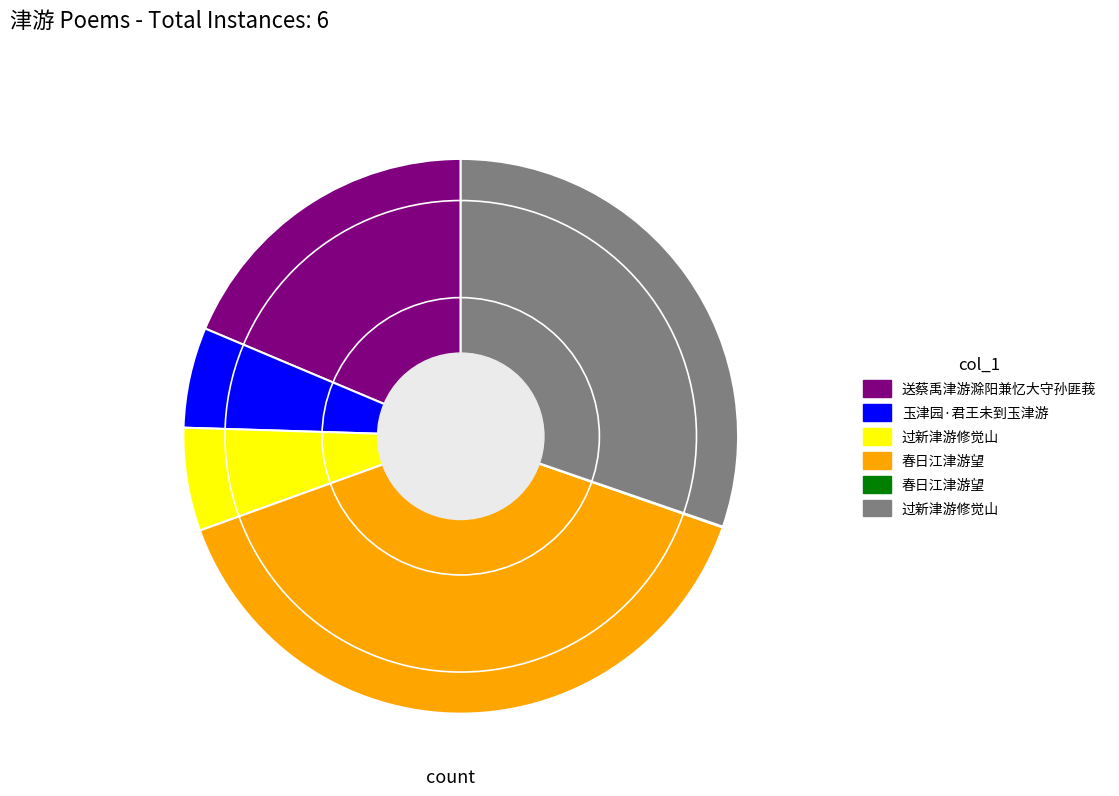

Is there any slice that represents more than half of the pie?

No